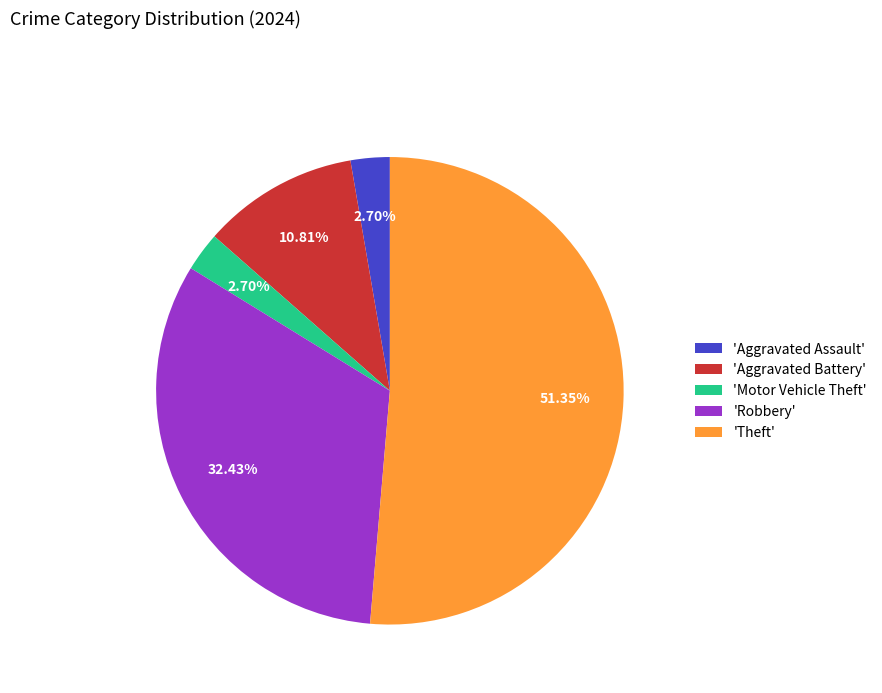

Between 'Motor Vehicle Theft' and 'Aggravated Battery', which is larger?

'Aggravated Battery'